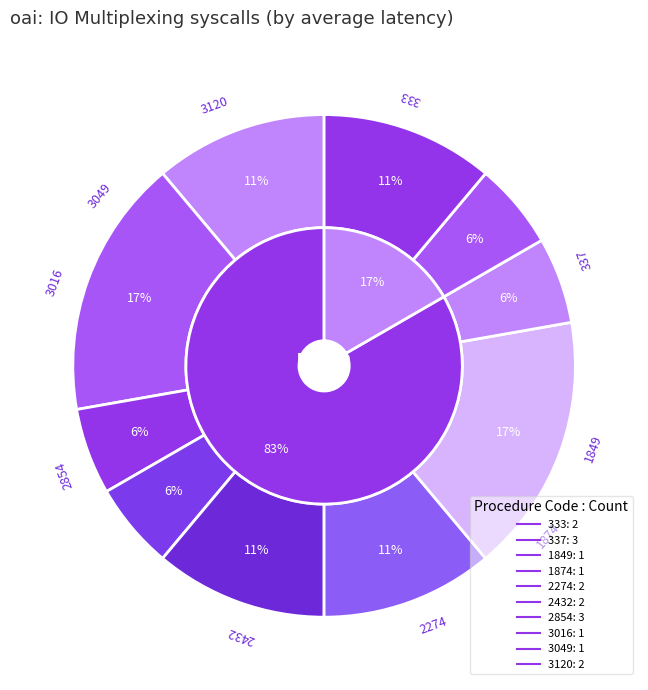

True or false: 3 accounts for 1% of the total.

False